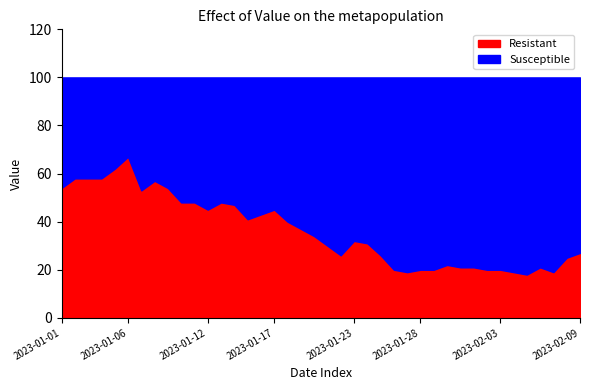

What is the label of the 25th point from the right?

2023-01-16